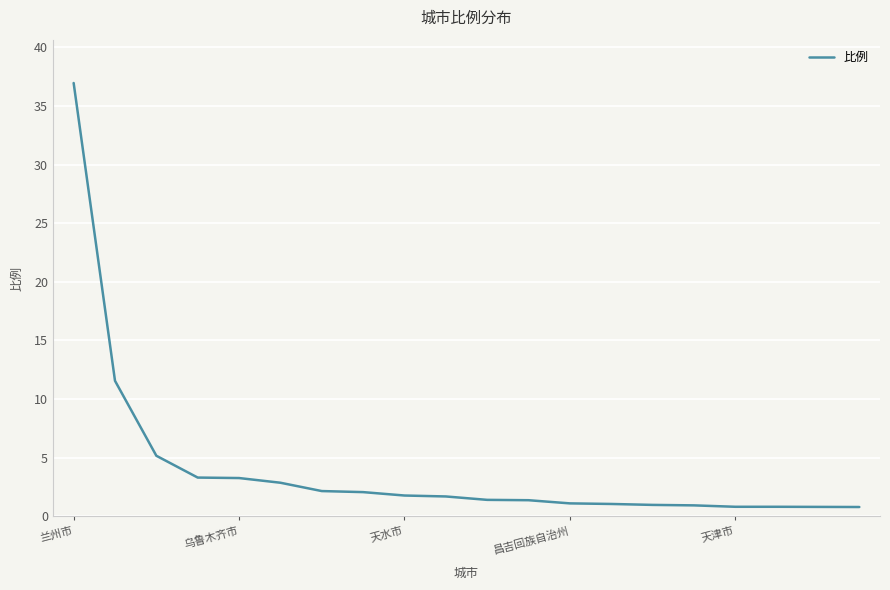

What is the greatest value displayed?

37.0